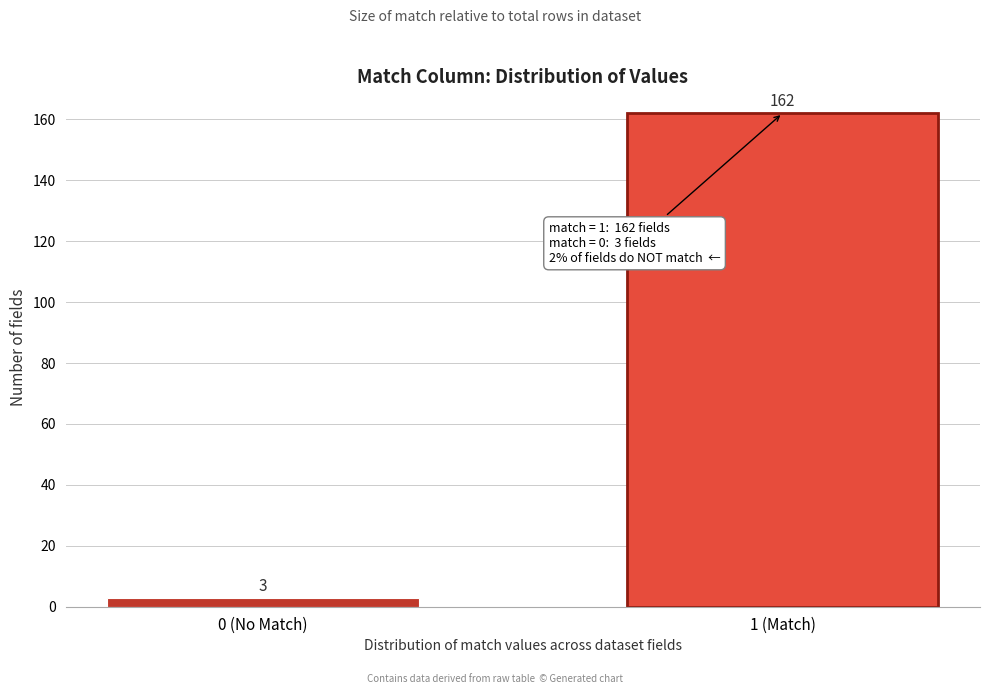

Reading left to right, what are all the values shown in this chart?

0 (No Match)=3	1 (Match)=162